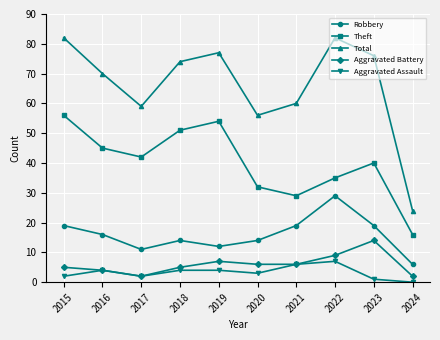

List the series in order of their peak value, lowest first.

Aggravated Assault, Aggravated Battery, Robbery, Theft, Total